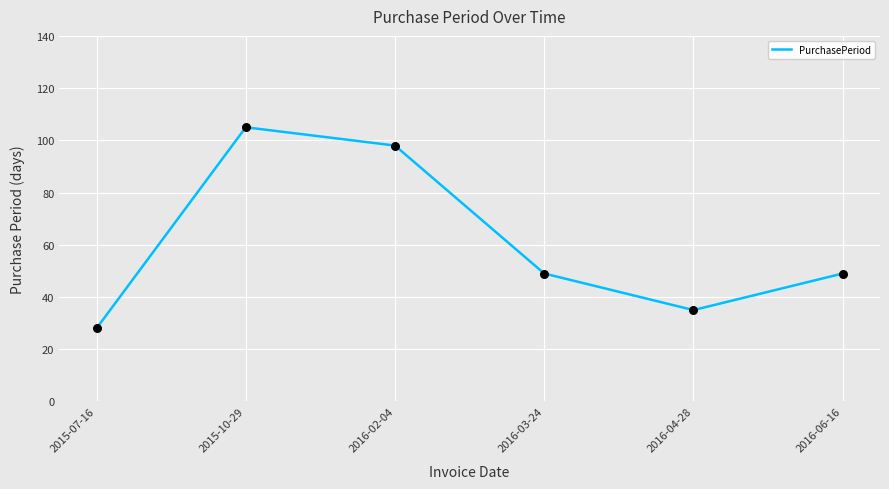

Between 2016-06-16 and 2016-04-28, which is larger?

2016-06-16